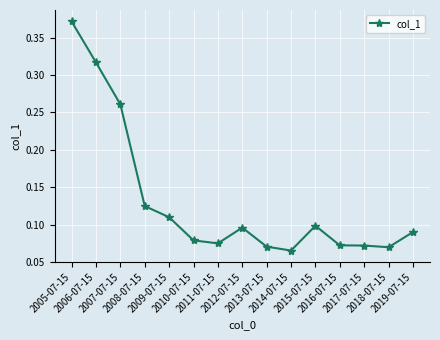

How many values are between 0 and 1?

15